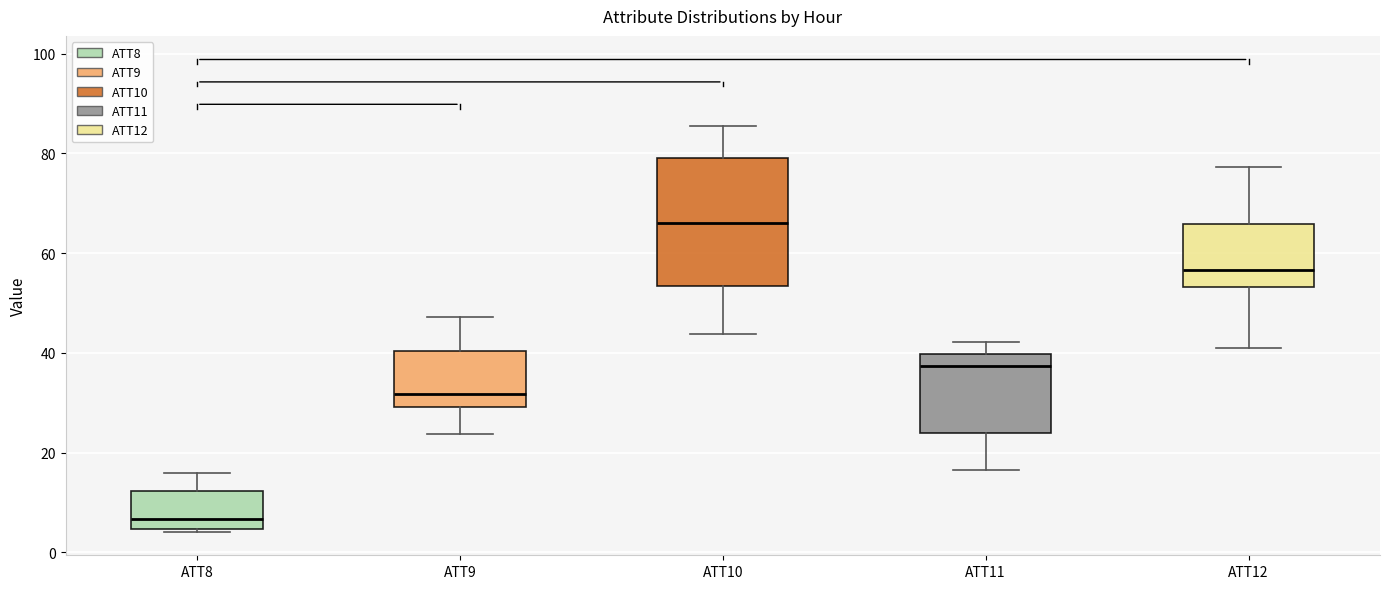

Where does the upper whisker of the box for ATT11 end on the y-axis? The values are not printed on the chart, so give them approximately, as read against the axis.

42